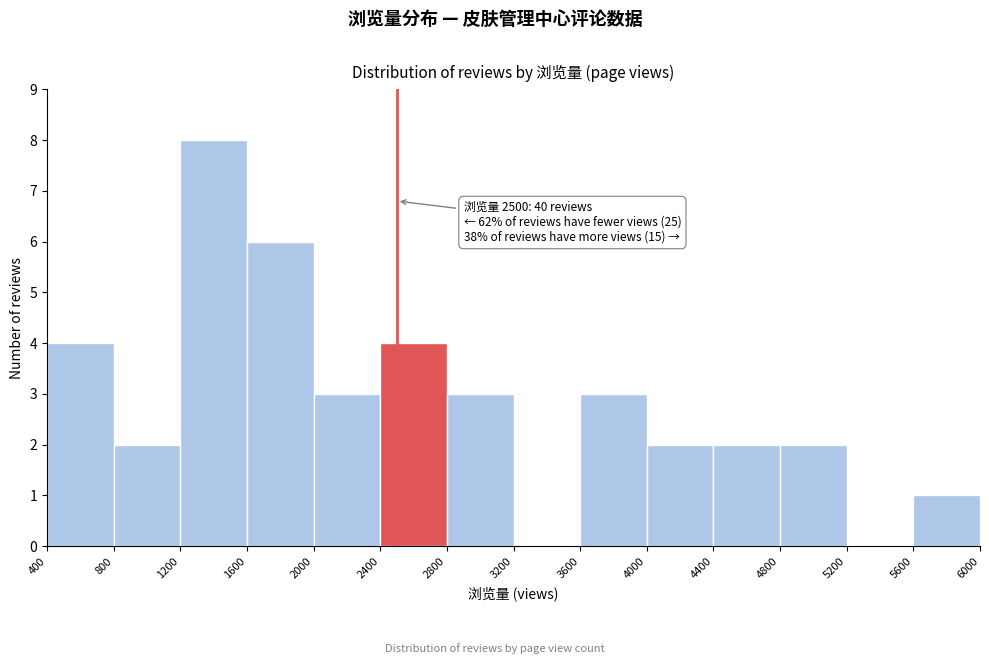

Which range on the x-axis has the tallest bar?

1200 to 1600